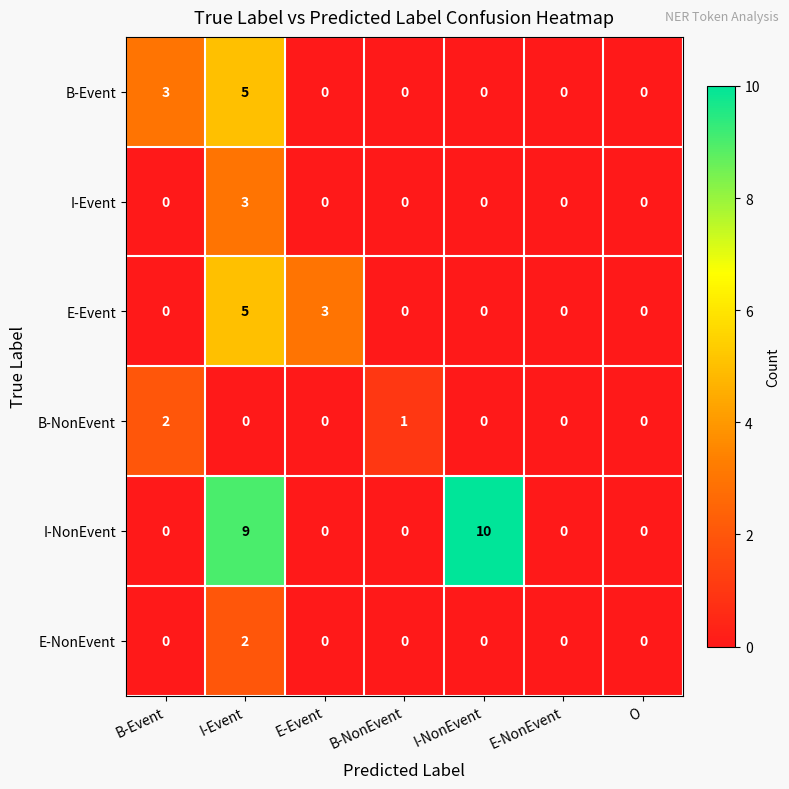

Which label corresponds to the largest value in the chart?

I-NonEvent